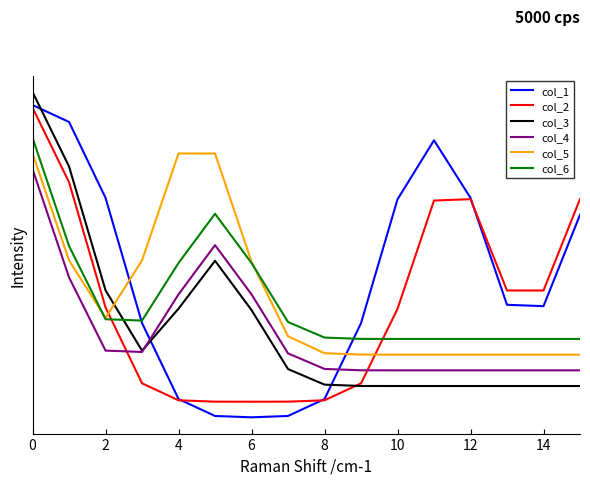

Is this an area chart (filled region under the line)?

No